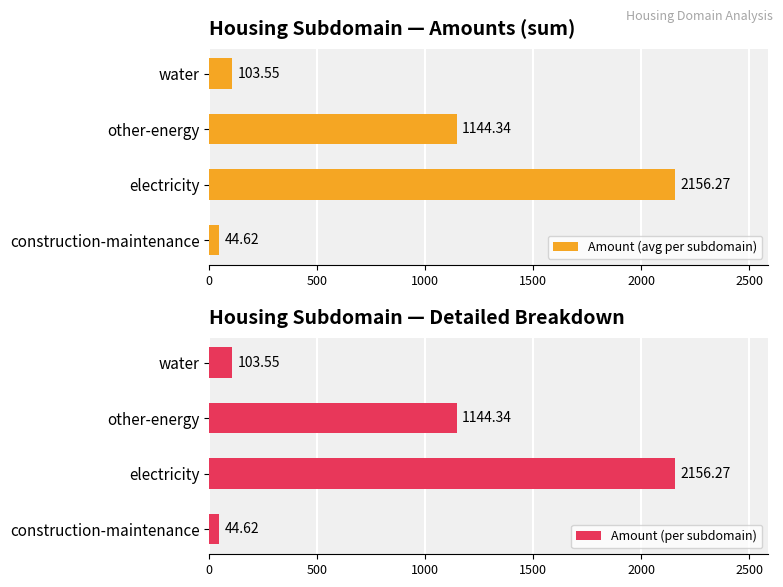

List the labels in order of Amount (avg per subdomain) value, largest first.

electricity, other-energy, water, construction-maintenance